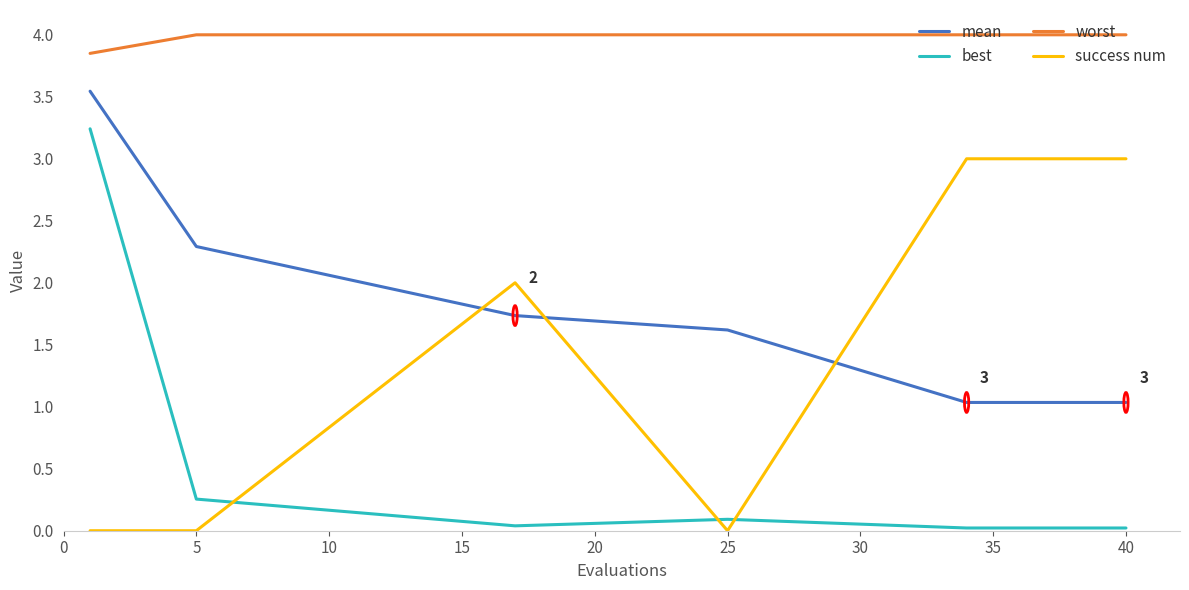

Which series has the widest spread of values?

best